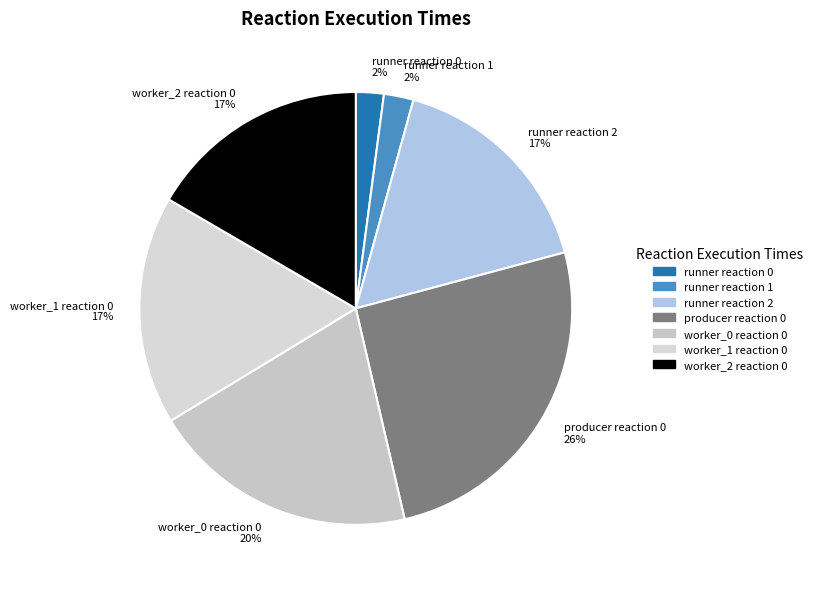

Do producer reaction 0 26% and worker_2 reaction 0 17% together represent more than half of the pie?

No